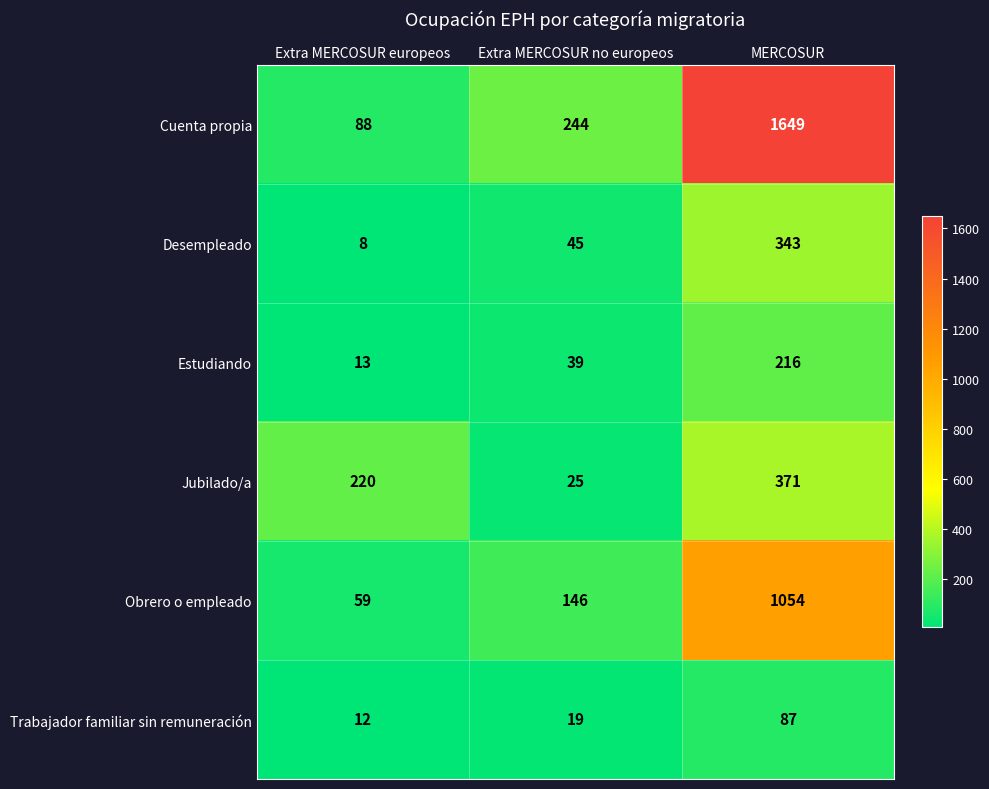

Reading right to left, extract all data points from this chart.

Cuenta propia: 1649	244	88
Desempleado: 343	45	8
Estudiando: 216	39	13
Jubilado/a: 371	25	220
Obrero o empleado: 1054	146	59
Trabajador familiar sin remuneración: 87	19	12